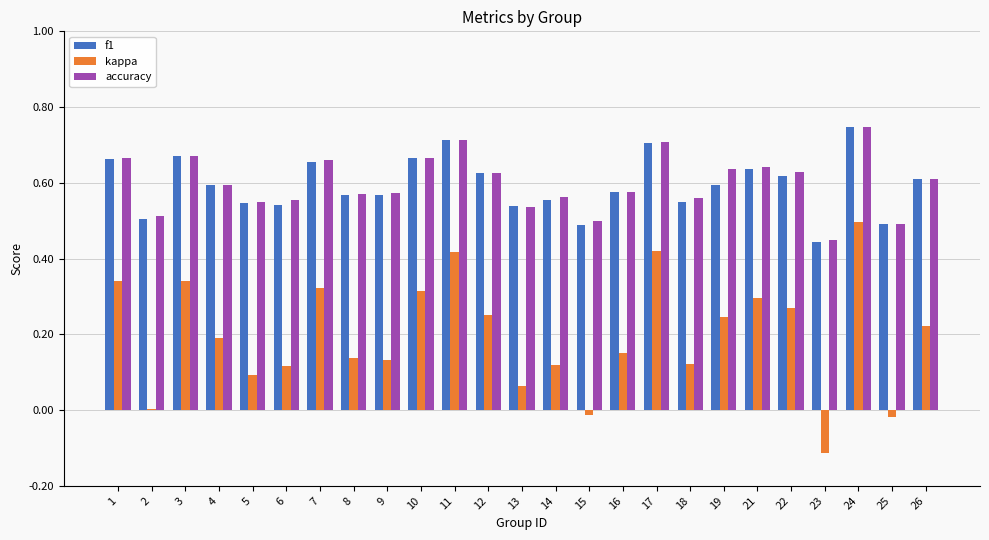

At which label does accuracy reach its peak?

24